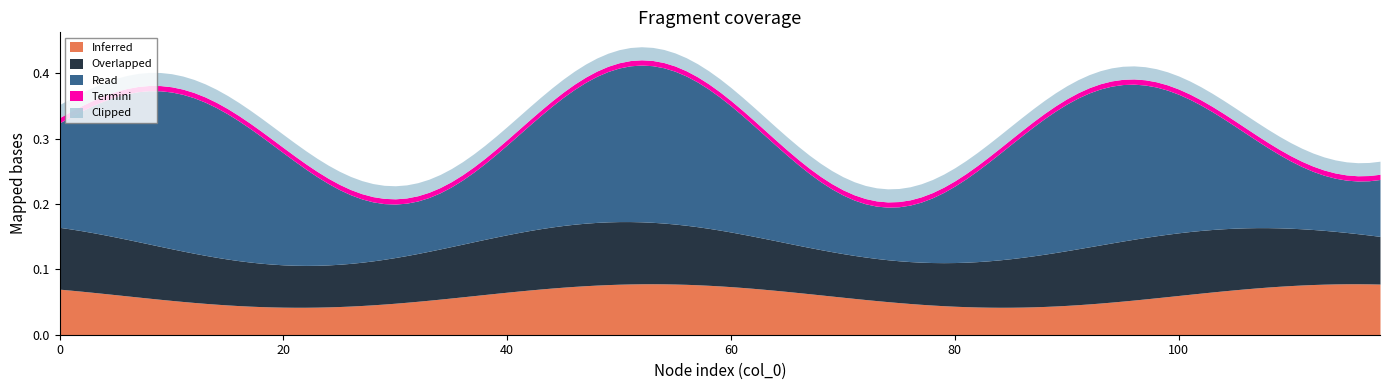

True or false: Inferred and Overlapped cross at least once.

False